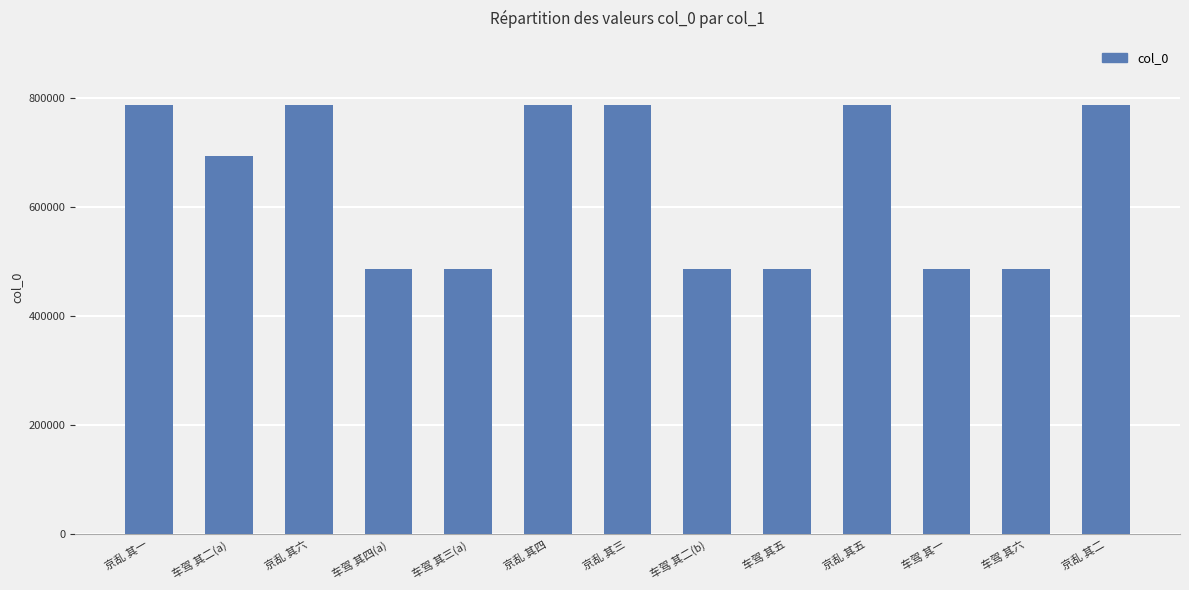

What is the minimum value shown in the chart?

486733